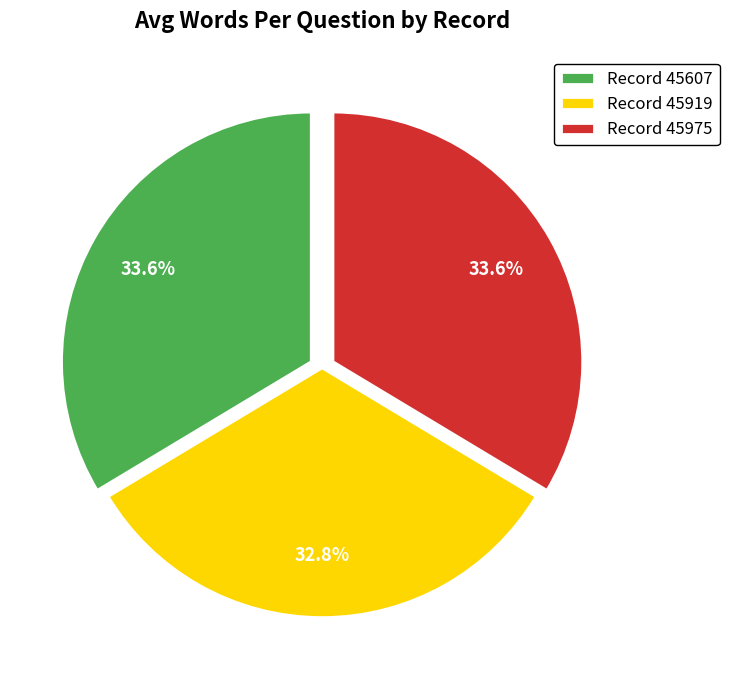

Between Record 45607 and Record 45919, which is larger?

Record 45607